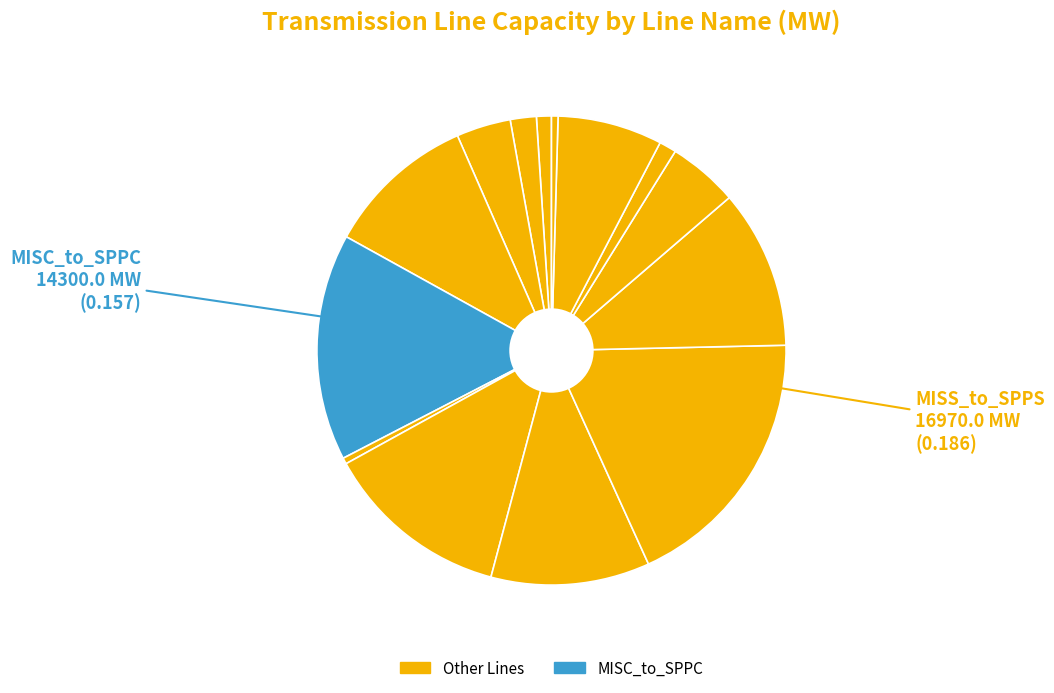

Count the number of slices in the pie.

14